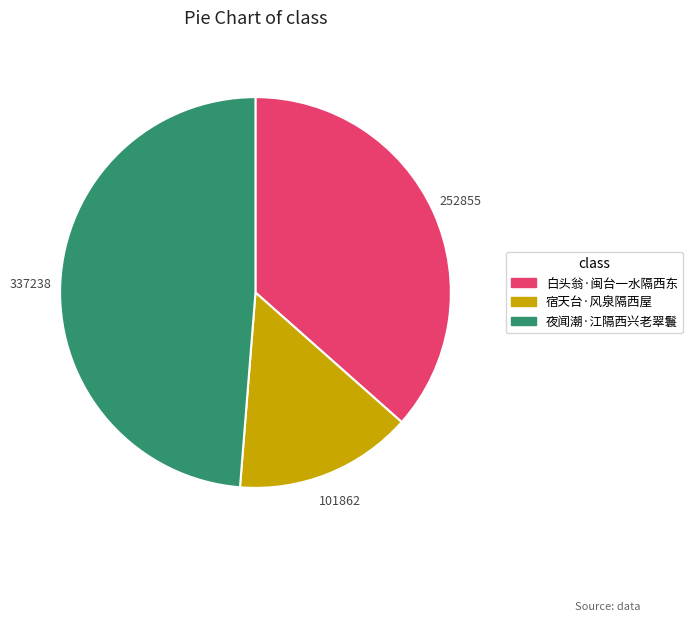

Rank the categories by value from highest to lowest.

夜闻潮·江隔西兴老翠鬟, 白头翁·闽台一水隔西东, 宿天台·风泉隔西屋